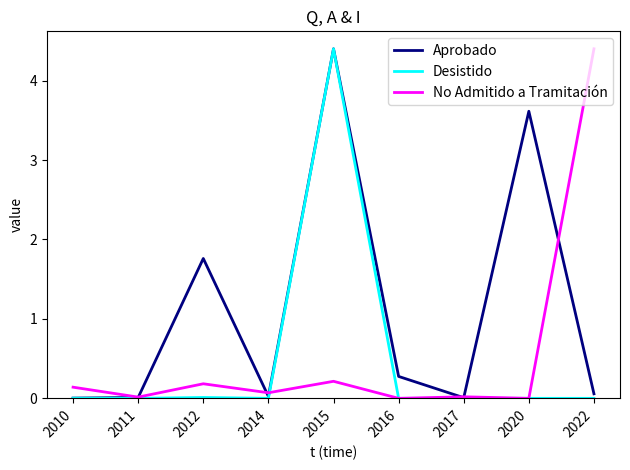

The Desistido series shows 1.5 at 2020. True or false?

False